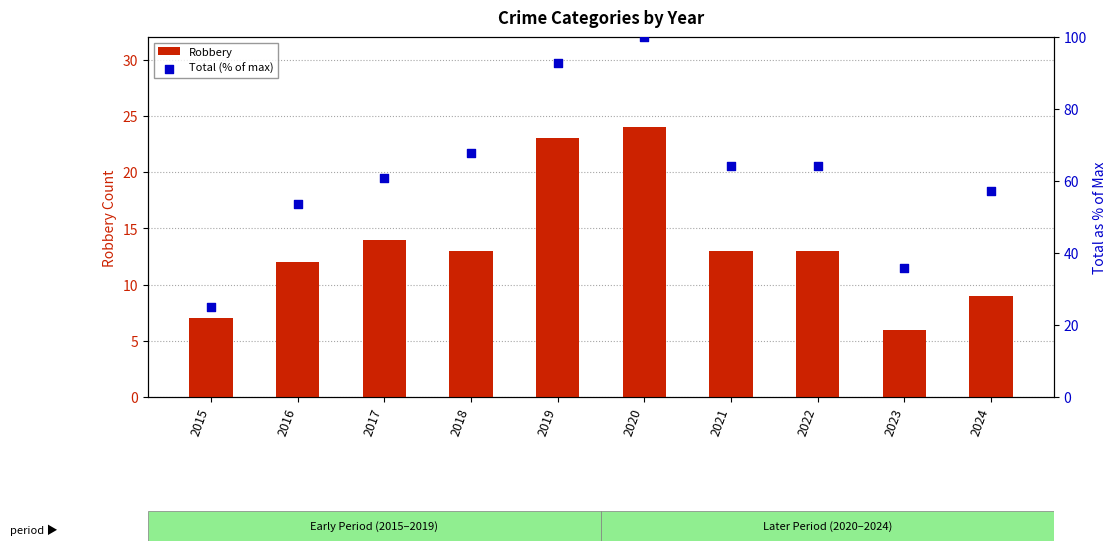

Which series reaches the maximum Y coordinate?

Total (% of max)